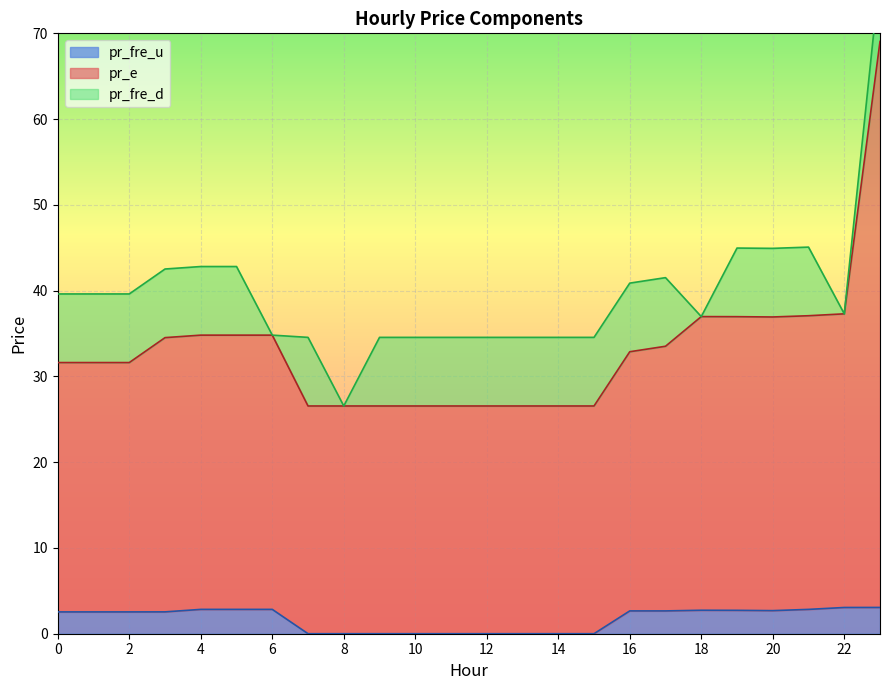

List the labels in order of pr_e value, largest first.

23, 22, 21, 18, 19, 20, 4, 5, 6, 3, 17, 16, 0, 1, 2, 8, 7, 15, 14, 13, 9, 10, 11, 12